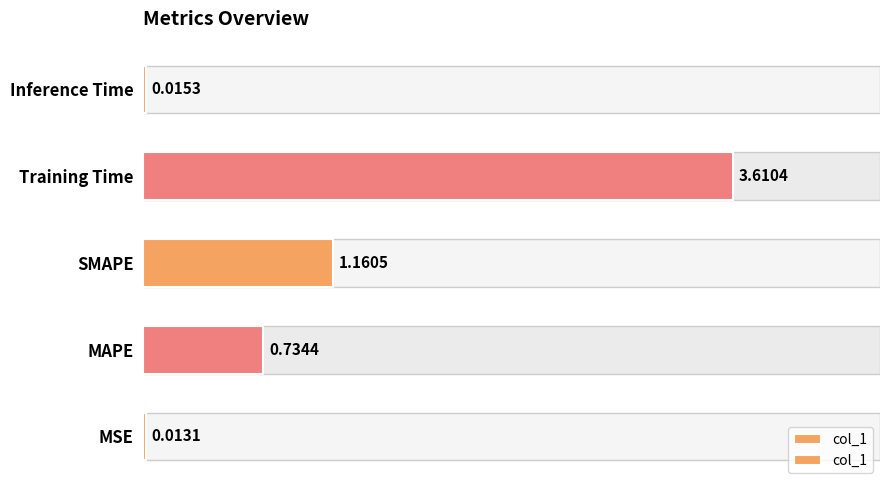

List the labels in order of value, largest first.

3, 2, 1, 4, 0